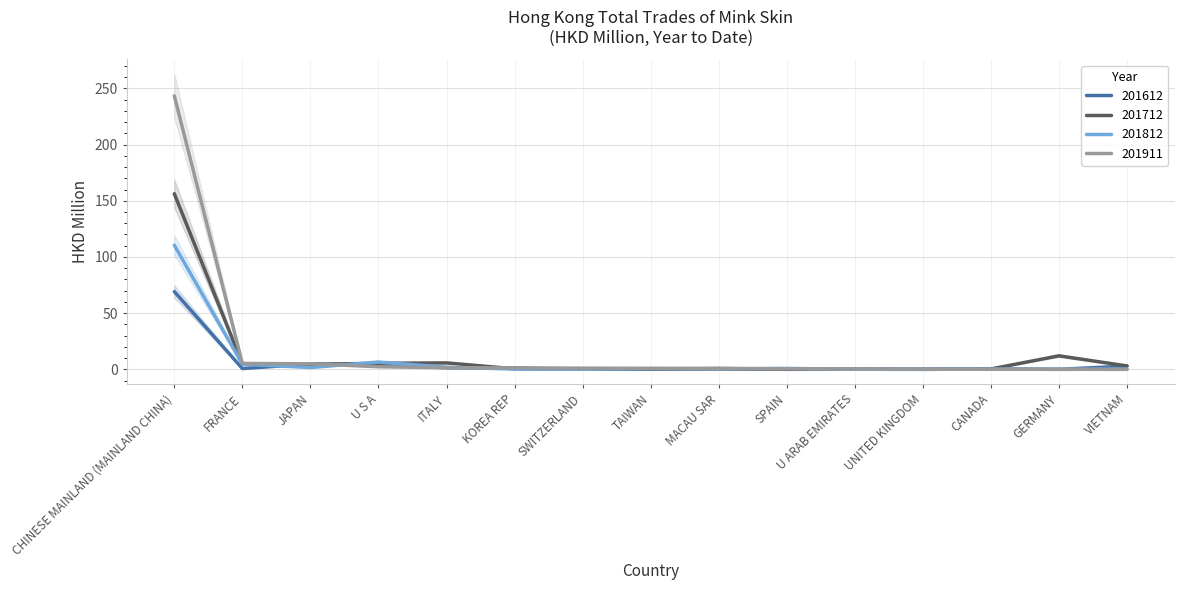

What position from the right is ITALY?

11